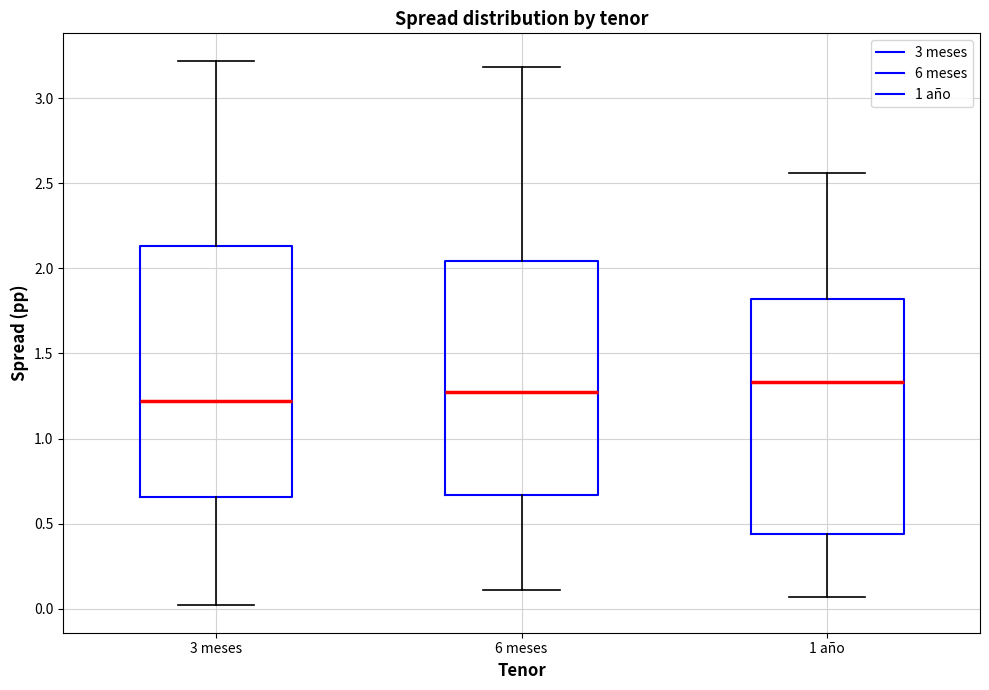

Reading left to right, read every box against the y-axis: the position of its median line, the range the box covers, and the ends of its whiskers. The values are not printed on the chart, so give them approximately, as read against the axis.

3 meses: median 1.20, box 0.65 to 2.15, whiskers 0.00 to 3.20
6 meses: median 1.30, box 0.65 to 2.05, whiskers 0.10 to 3.20
1 año: median 1.35, box 0.45 to 1.80, whiskers 0.05 to 2.55